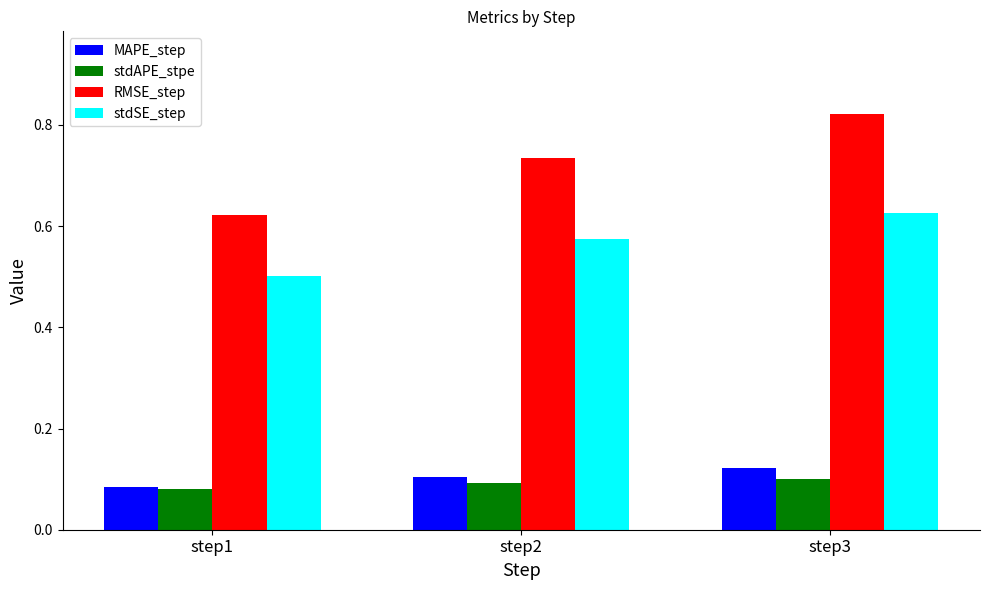

What is the sum of all stdSE_step values?

1.7